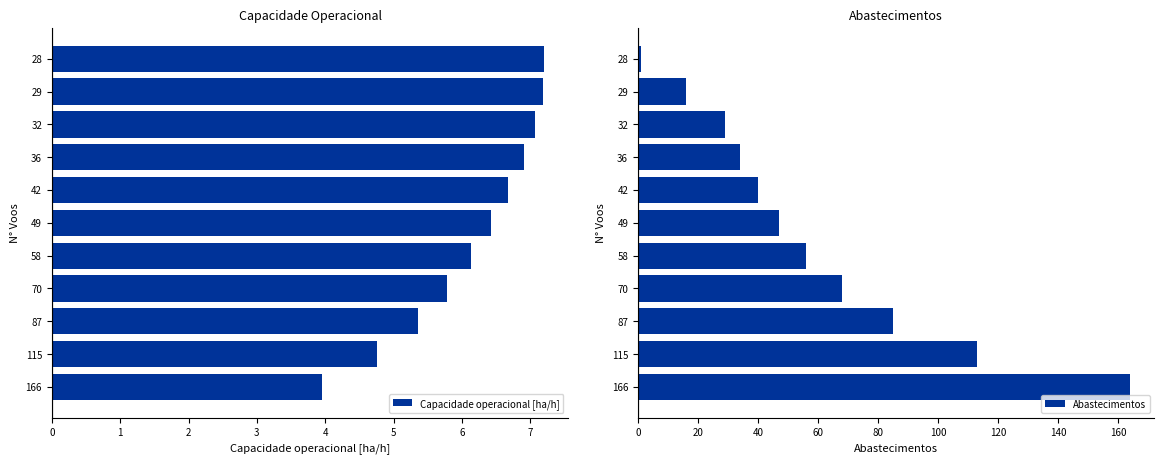

What is the difference between the maximum and minimum values in the Abastecimentos series?

164.0